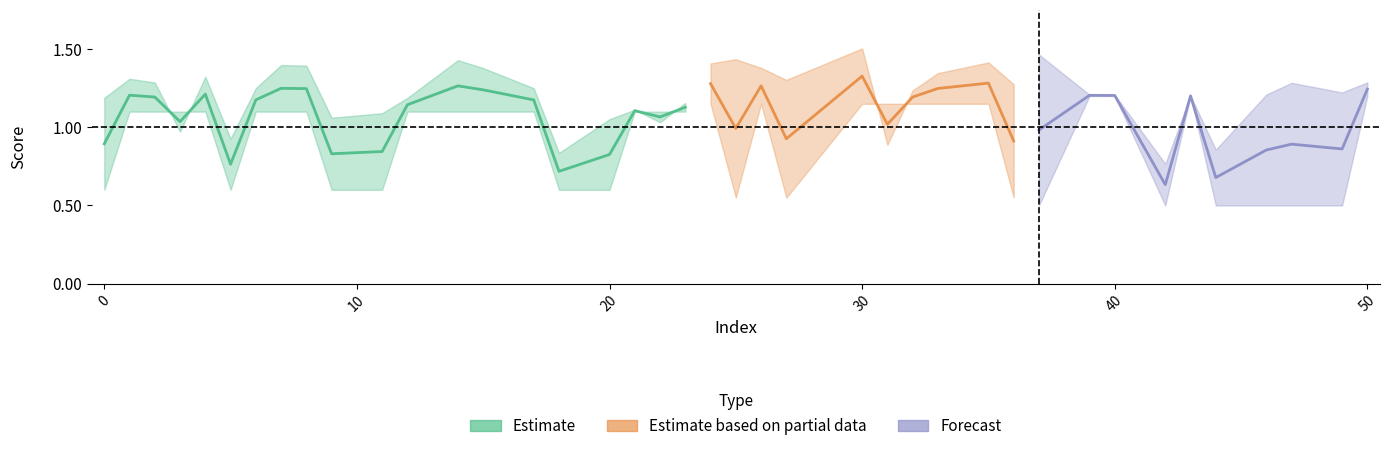

Is this an area chart (filled region under the line)?

No